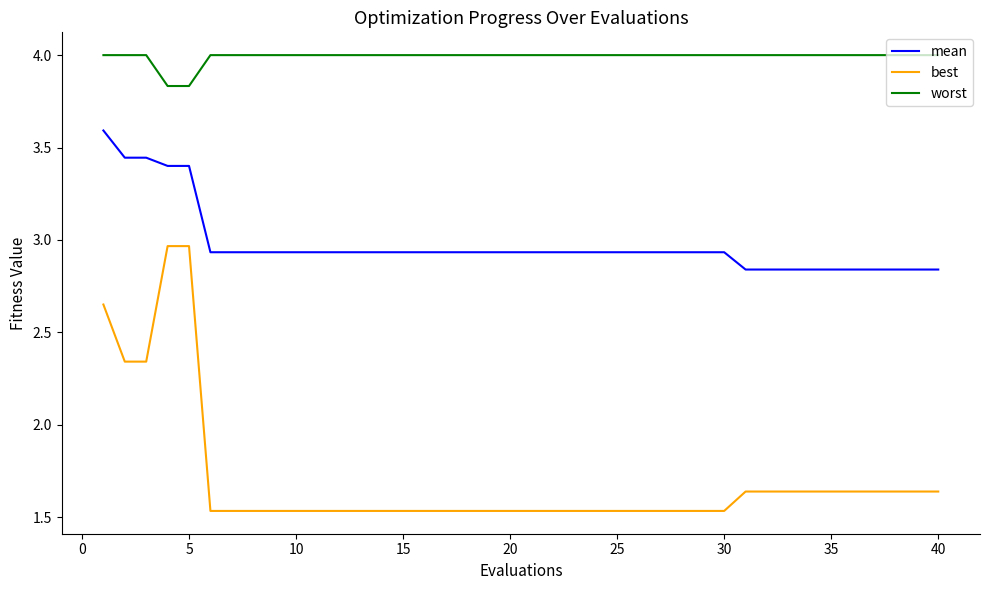

Which series has the largest range (max minus min)?

best